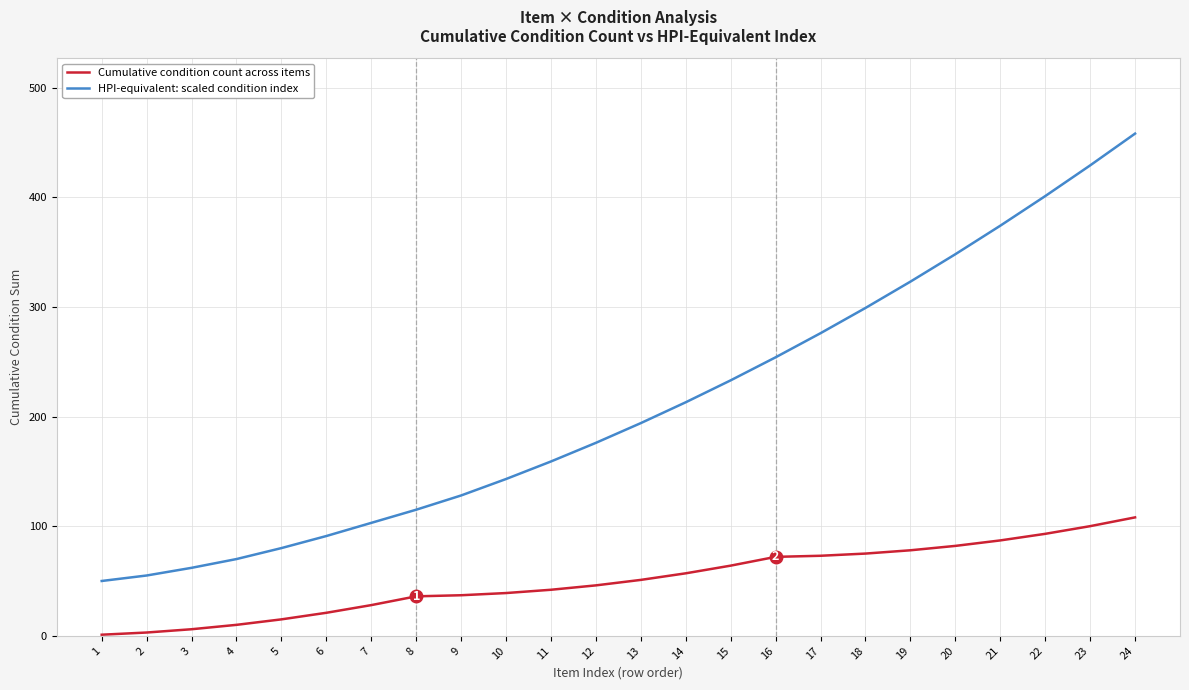

True or false: HPI-equivalent: scaled condition index and Cumulative condition count across items cross at least once.

False